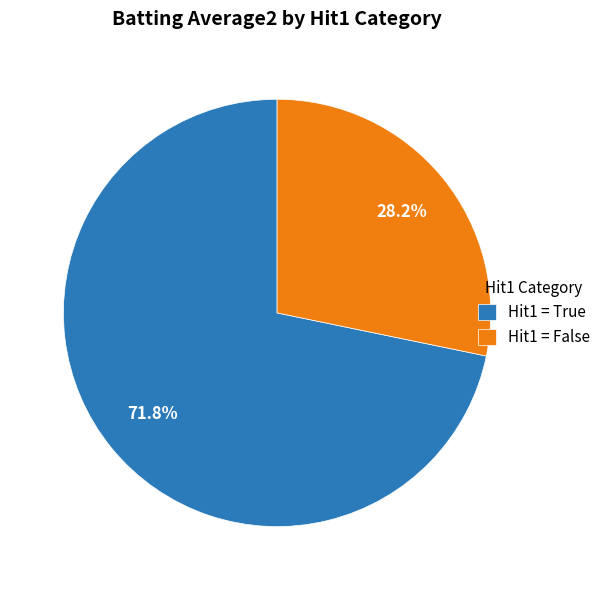

How much of the chart is everything except Hit1 = False?

71.8%